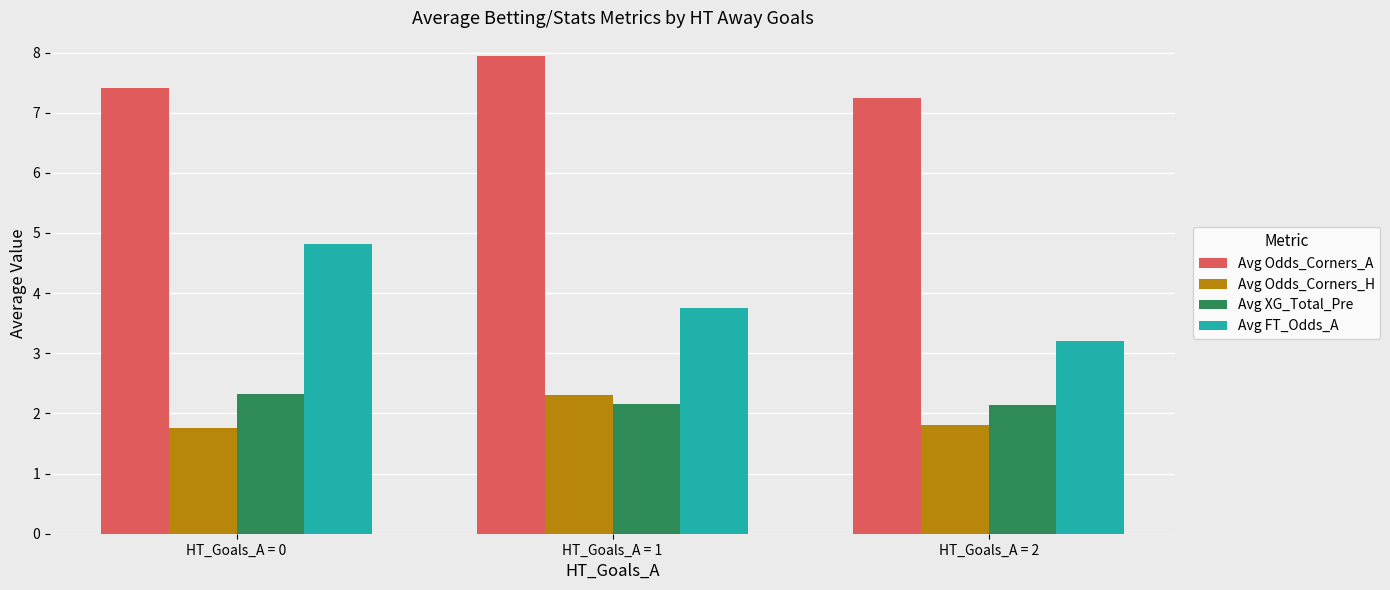

At which label does Avg Odds_Corners_H reach its peak?

HT_Goals_A = 1